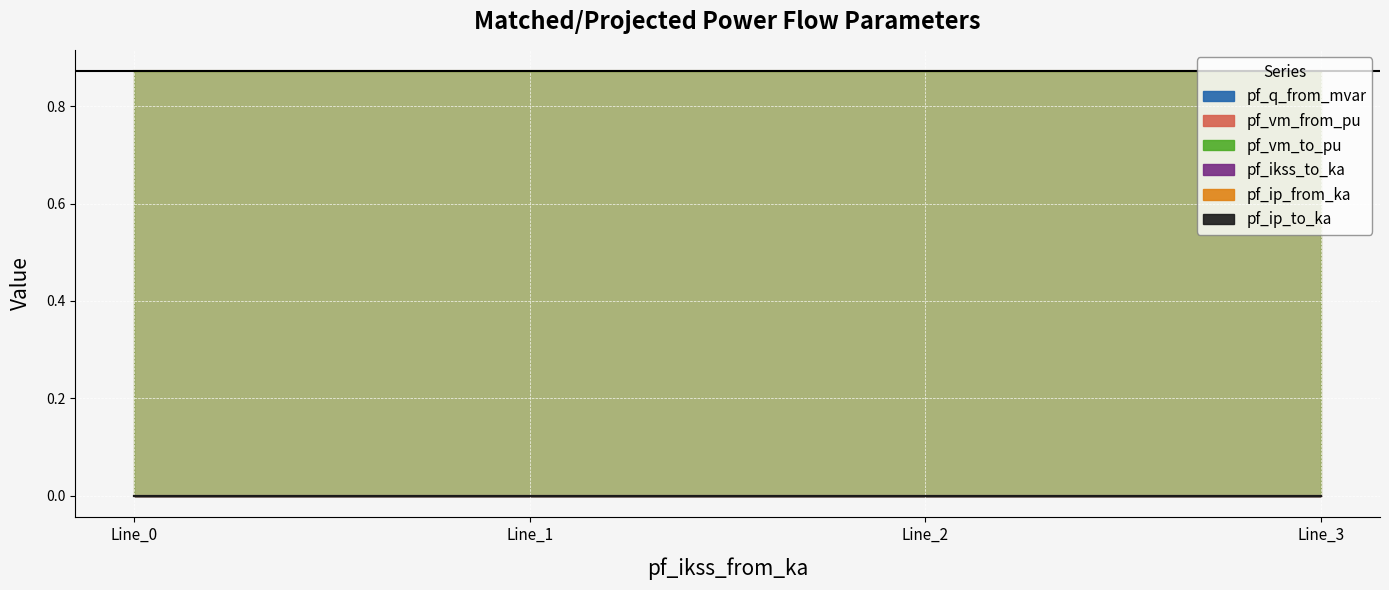

What is the spread (max minus min) of values at Line_0?

0.9